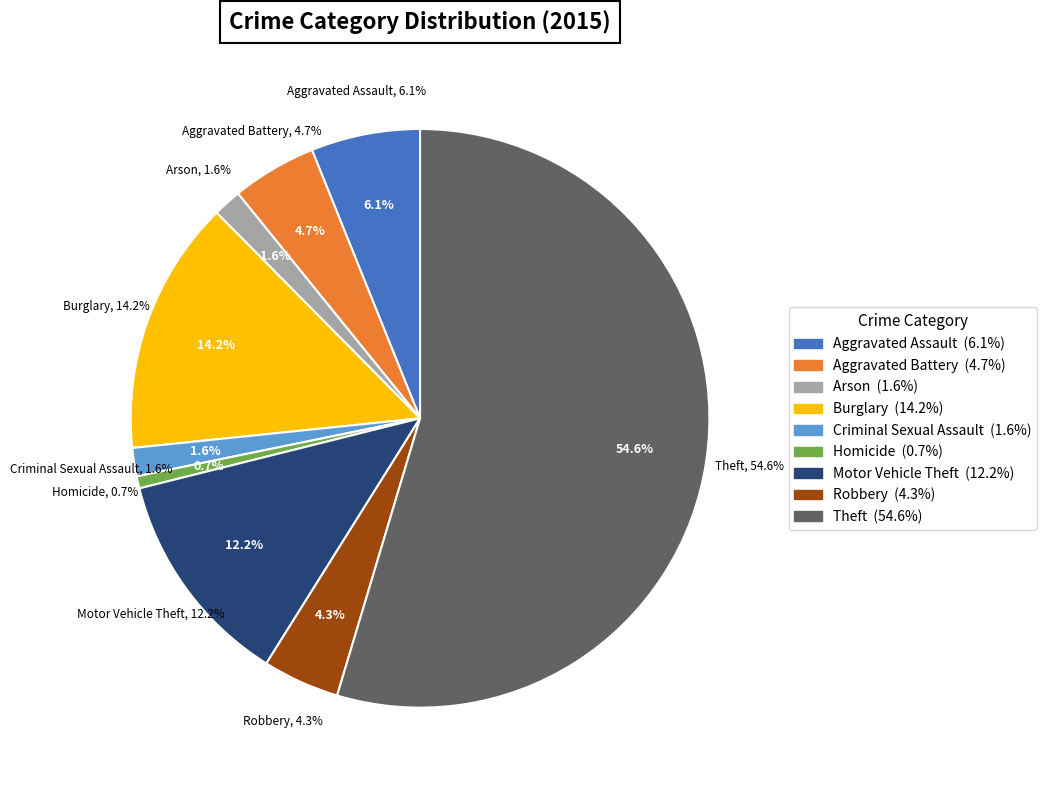

How much of the chart is everything except Burglary?

85.8%